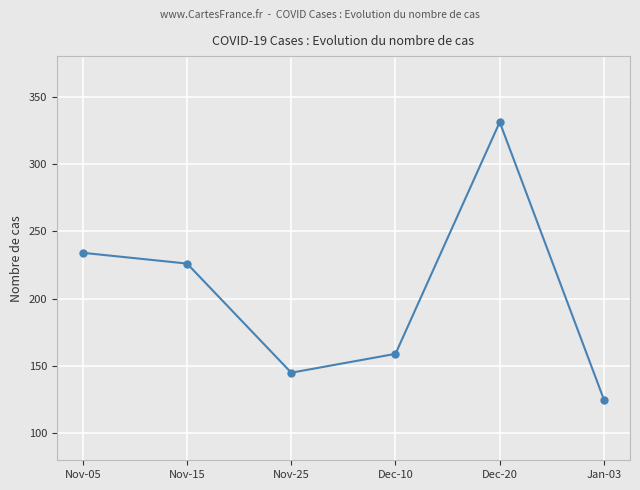

The chart shows a value of 165 at Jan-03. True or false?

False